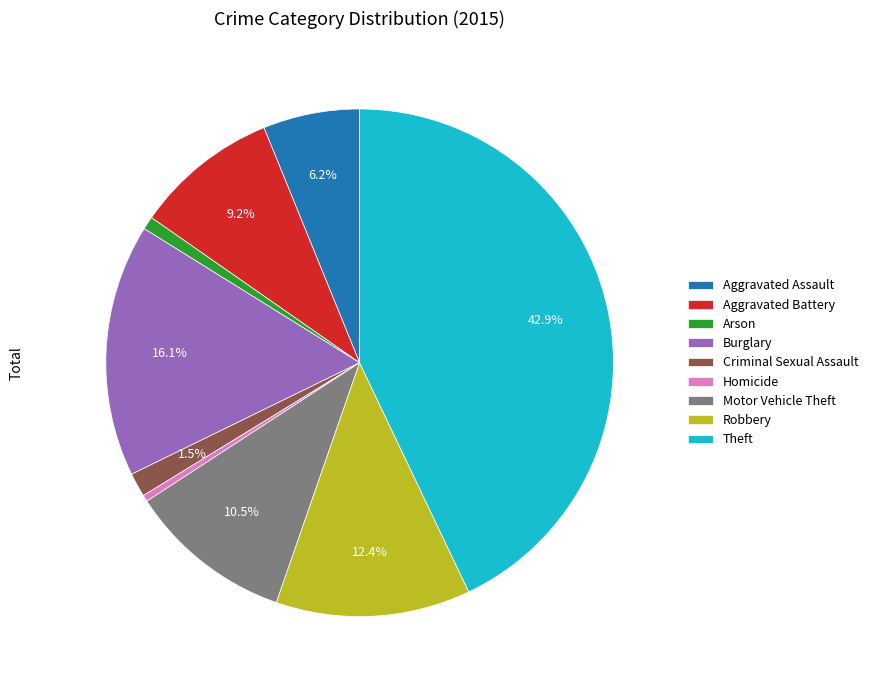

Is there any slice that represents more than half of the pie?

No